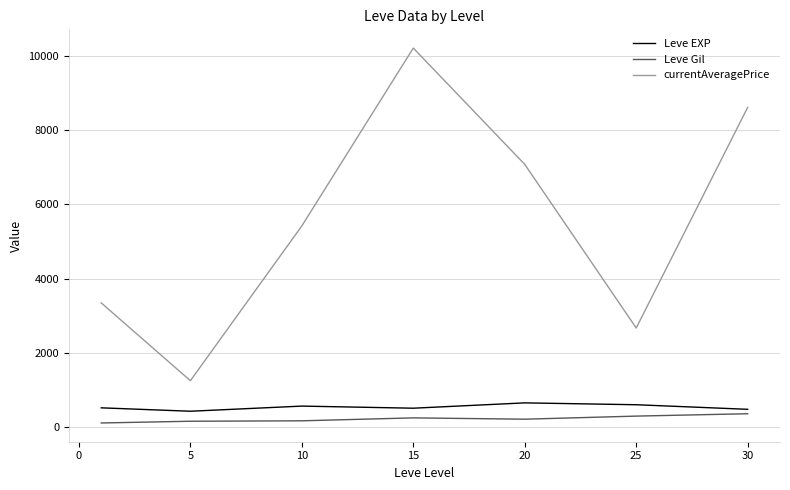

How many distinct data groups are displayed?

3